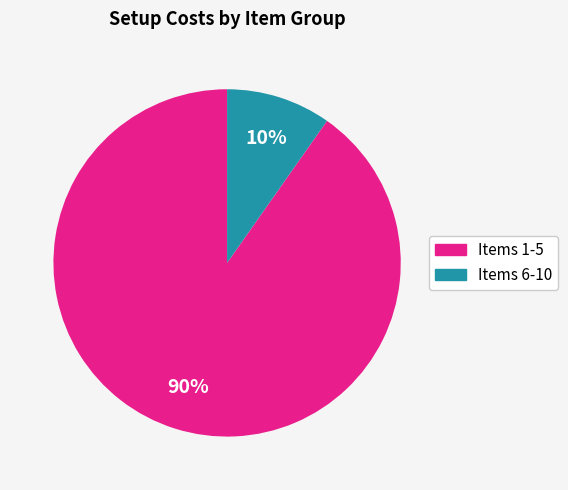

To the nearest percent, what is the difference between the largest and smallest slice percentages?

80%